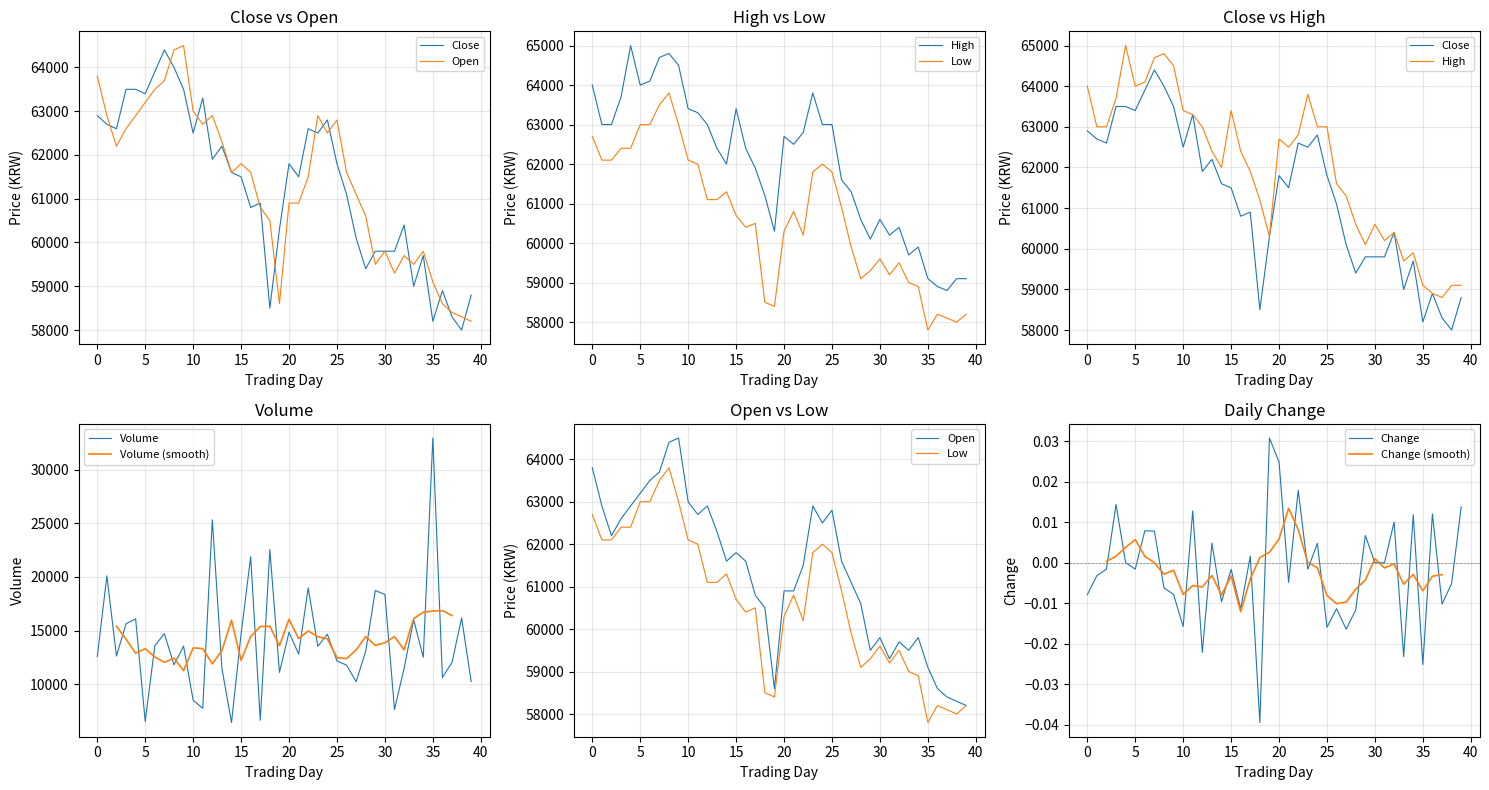

Which series has the largest total across all categories?

High